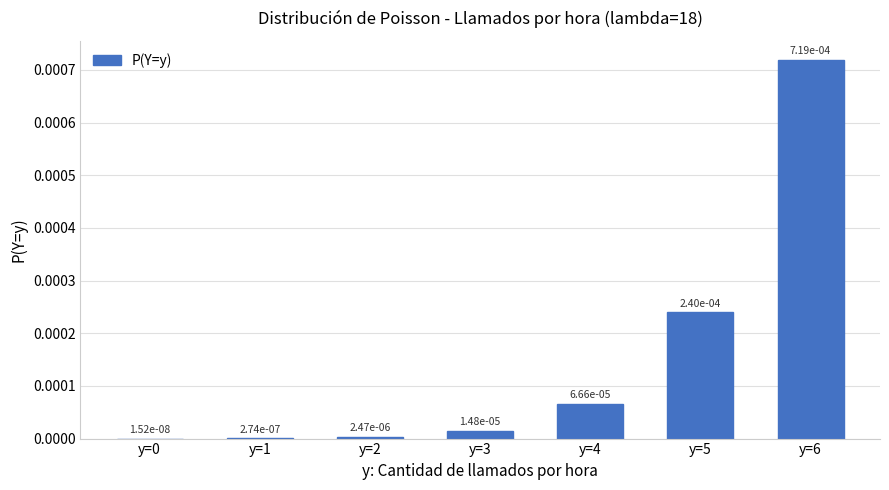

List the labels in order of value, largest first.

y=6, y=5, y=4, y=3, y=2, y=1, y=0